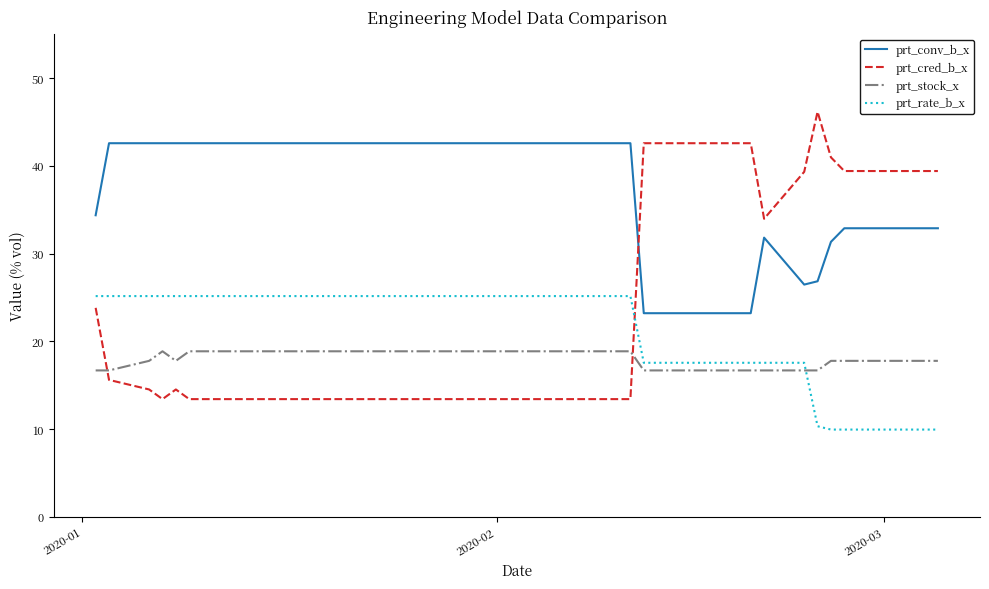

Which series has the largest range (max minus min)?

prt_cred_b_x